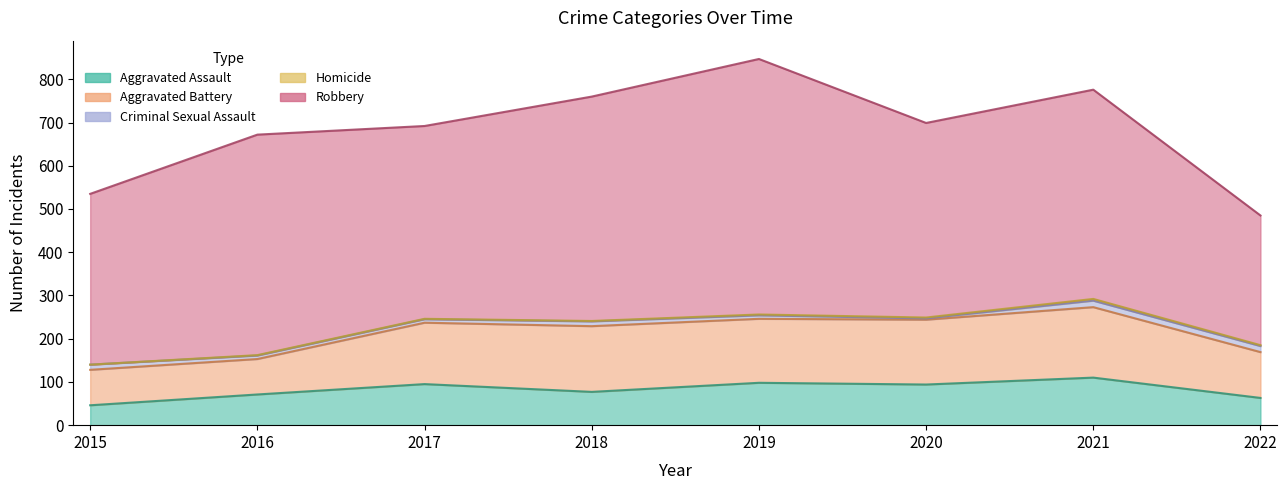

Which series has the largest total across all categories?

Robbery